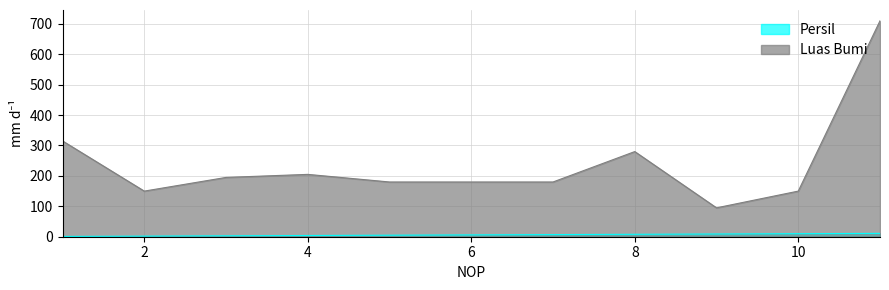

Where is the first local maximum for Luas Bumi?

4